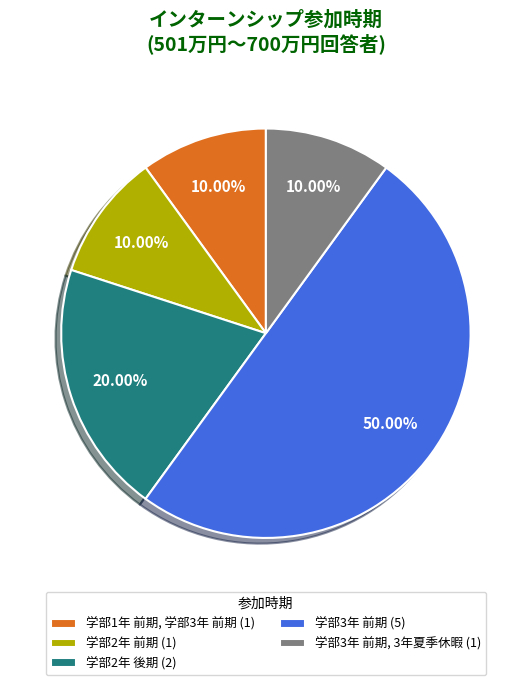

Between 学部1年 前期, 学部3年 前期 (1) and 学部3年 前期 (5), which is larger?

学部3年 前期 (5)